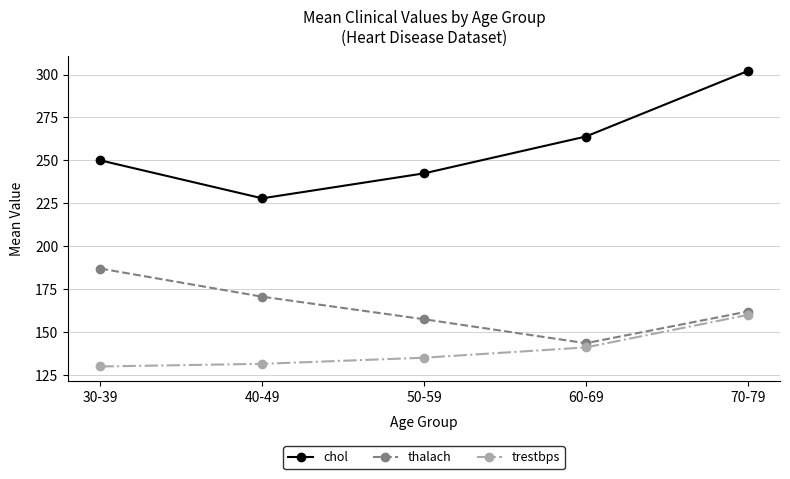

Reading left to right, transcribe all the data shown in this chart.

chol: 250.0	227.9	242.4	263.9	302.0
thalach: 187.0	170.6	157.5	143.6	162.0
trestbps: 130.0	131.5	135.1	141.1	160.0